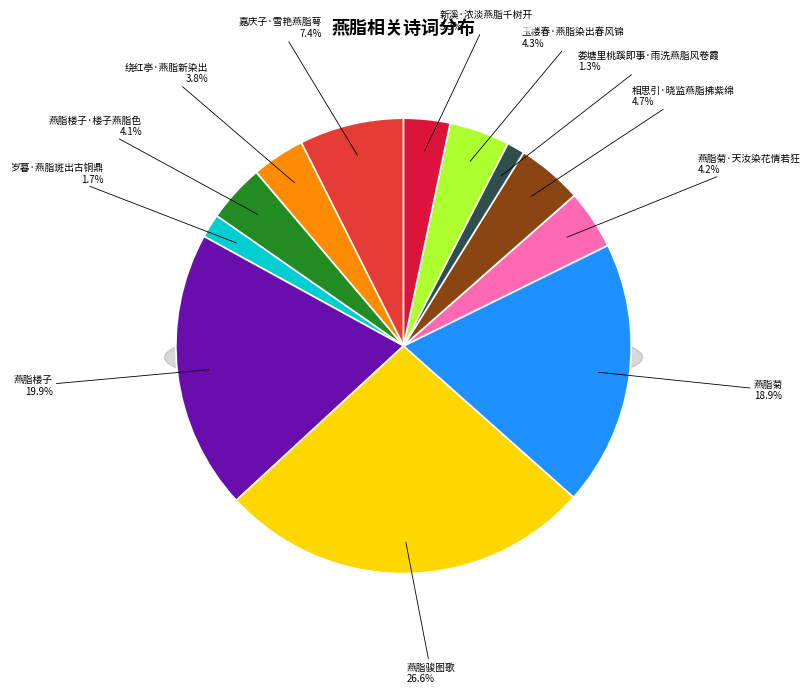

Which category has the smallest portion of the pie?

娄塘里桃蹊即事·雨洗燕脂风卷霞